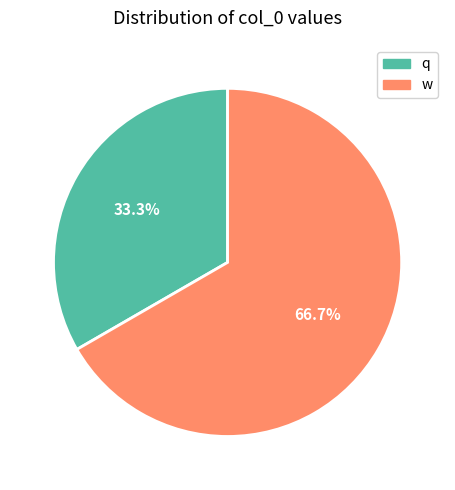

Which slice is the largest?

w